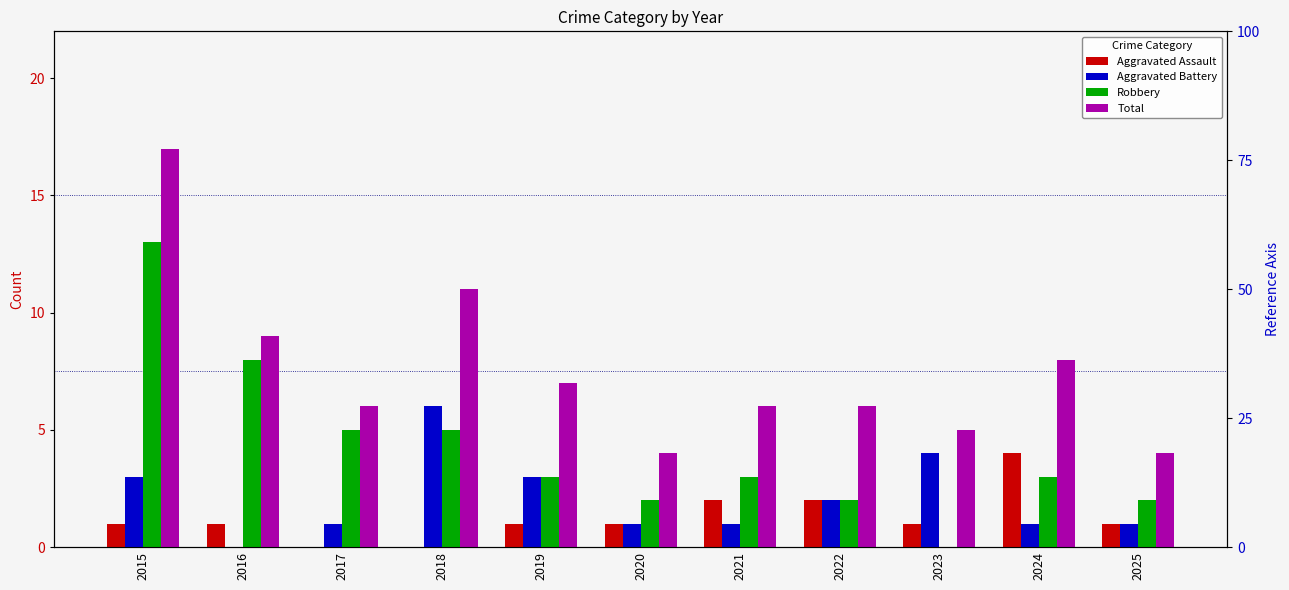

What is the difference between the maximum and second lowest values in the Aggravated Assault series?

4